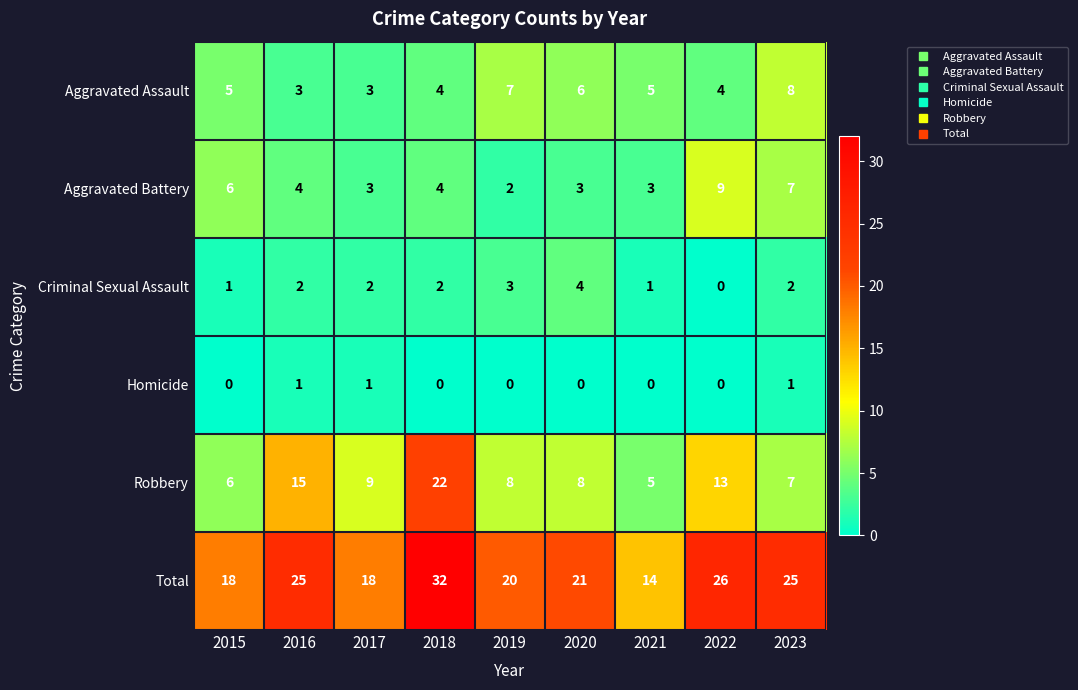

How many values in the Criminal Sexual Assault series are below 2?

3